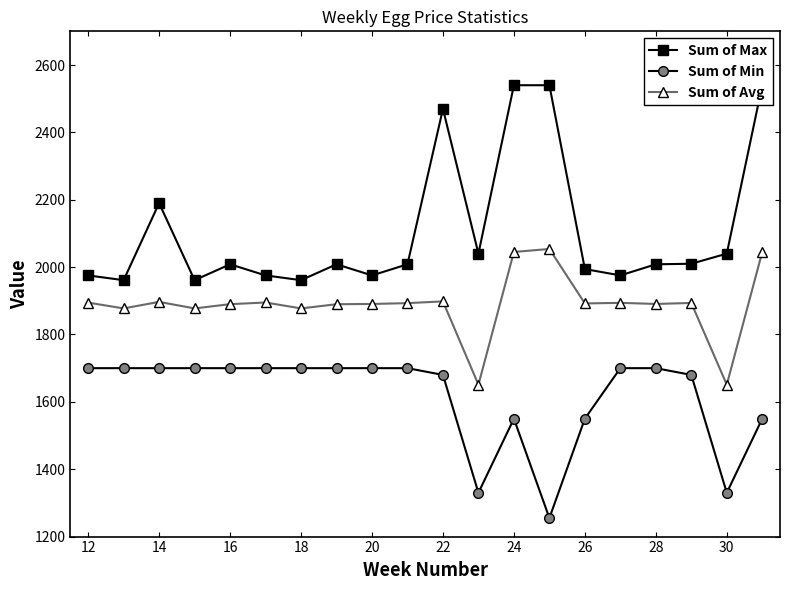

Does the chart have visible grid lines?

No